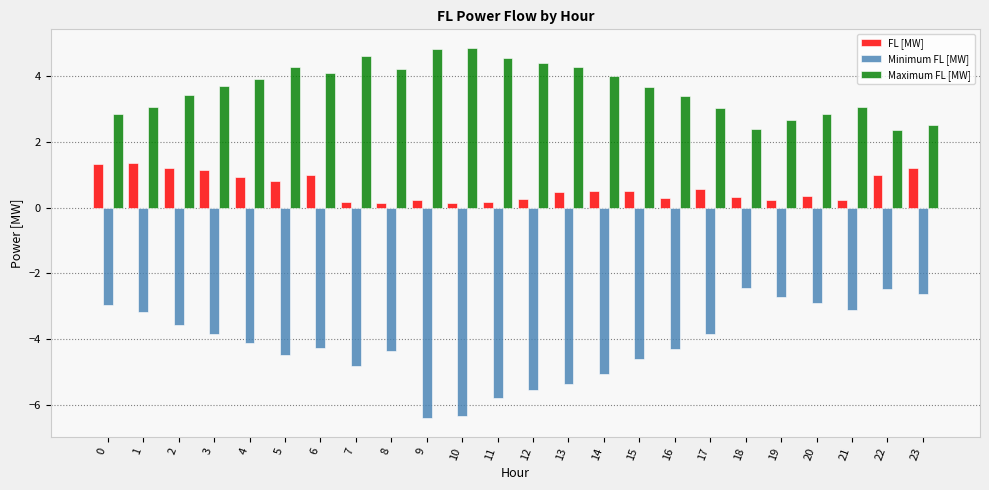

What is the difference between the highest and lowest values at 22?

4.8